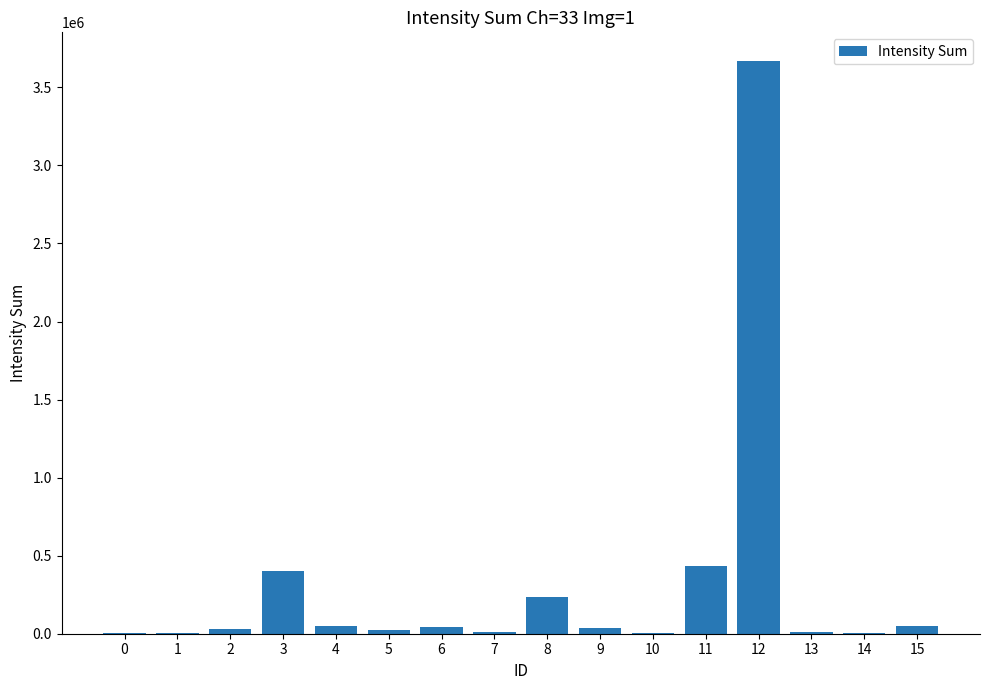

True or false: the data shows 104361 at 8.

False